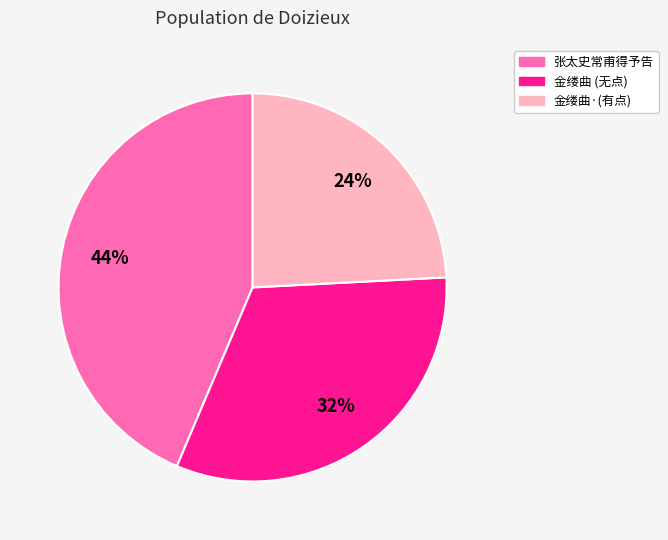

How many slices are in this pie chart?

3